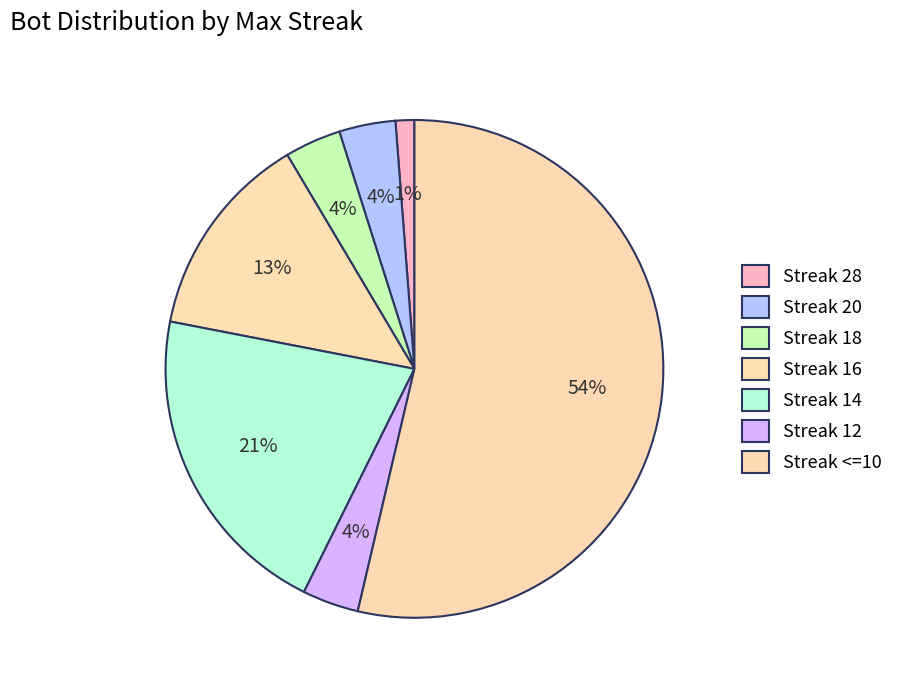

Count the number of slices in the pie.

7